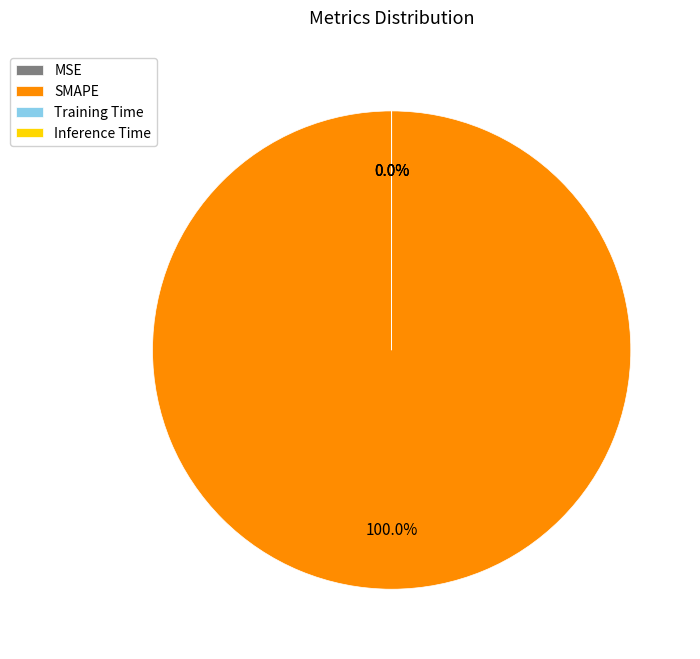

To the nearest percent, what is the average slice percentage?

25%